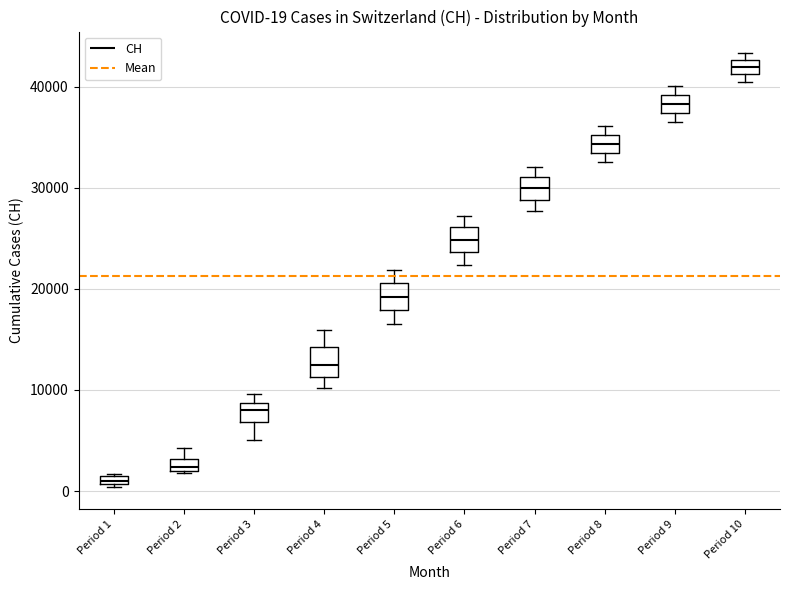

Which box's median line is the highest?

Period 10